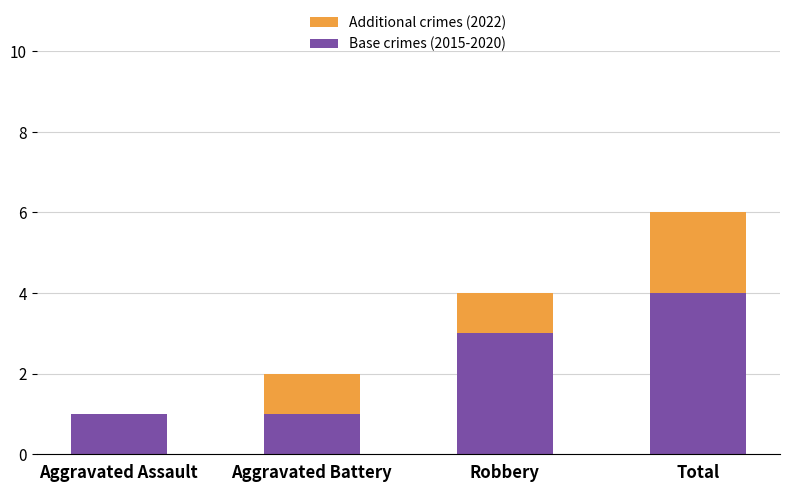

What is the maximum value for Base crimes (2015-2020)?

4